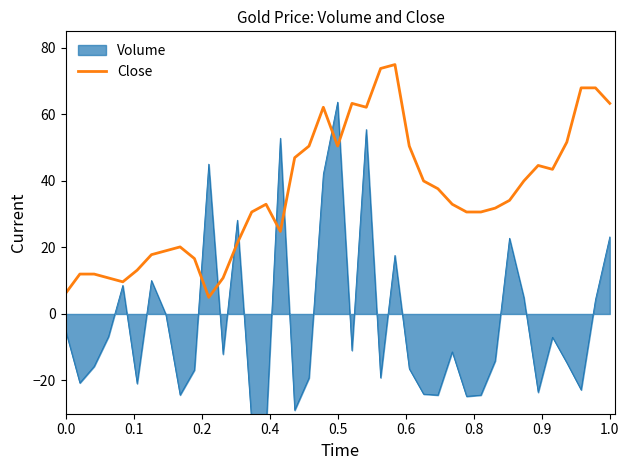

What is the highest value of the Close series?

75.0